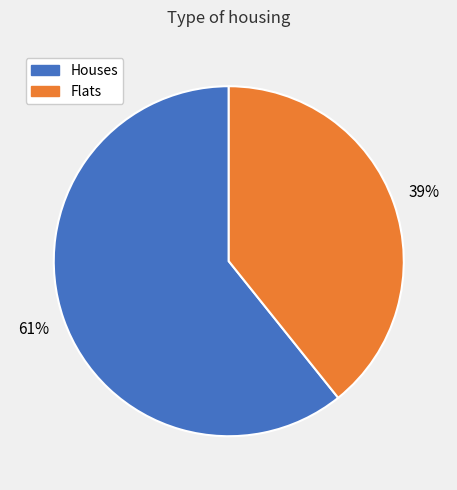

To the nearest percent, what is the average slice percentage?

50%